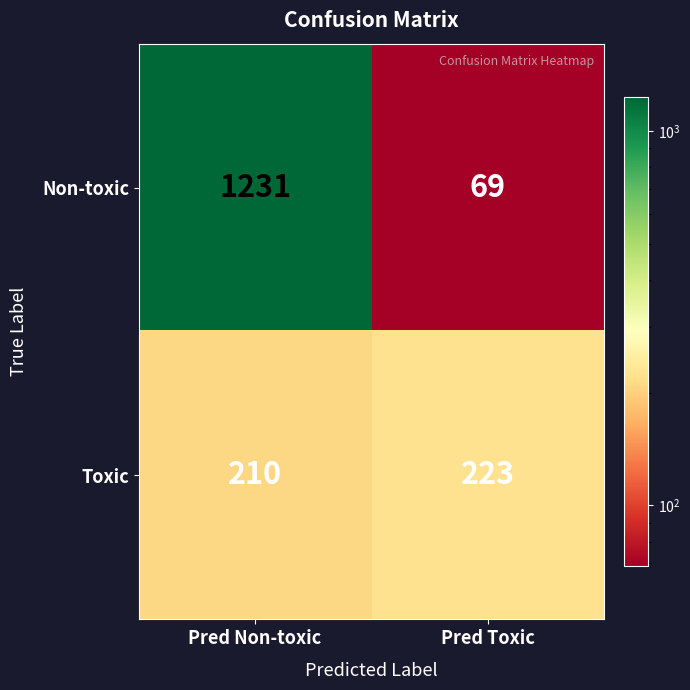

What is the spread (max minus min) of values at Pred Non-toxic?

1021